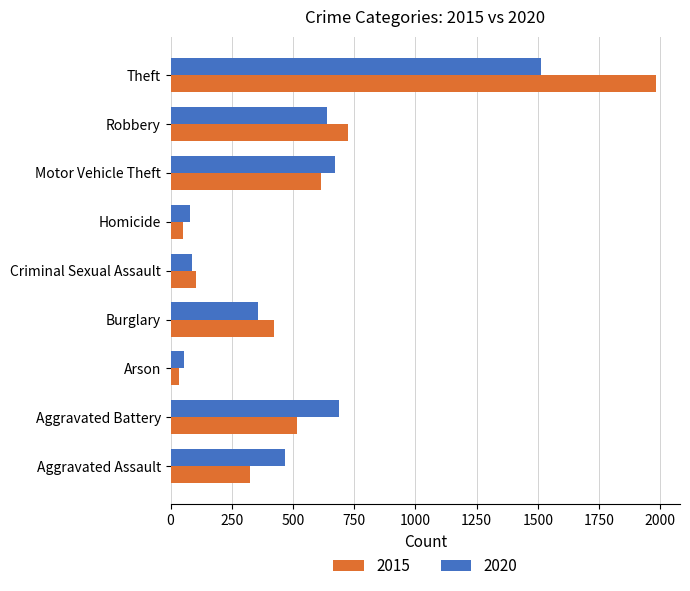

Which series has the largest total across all categories?

2015